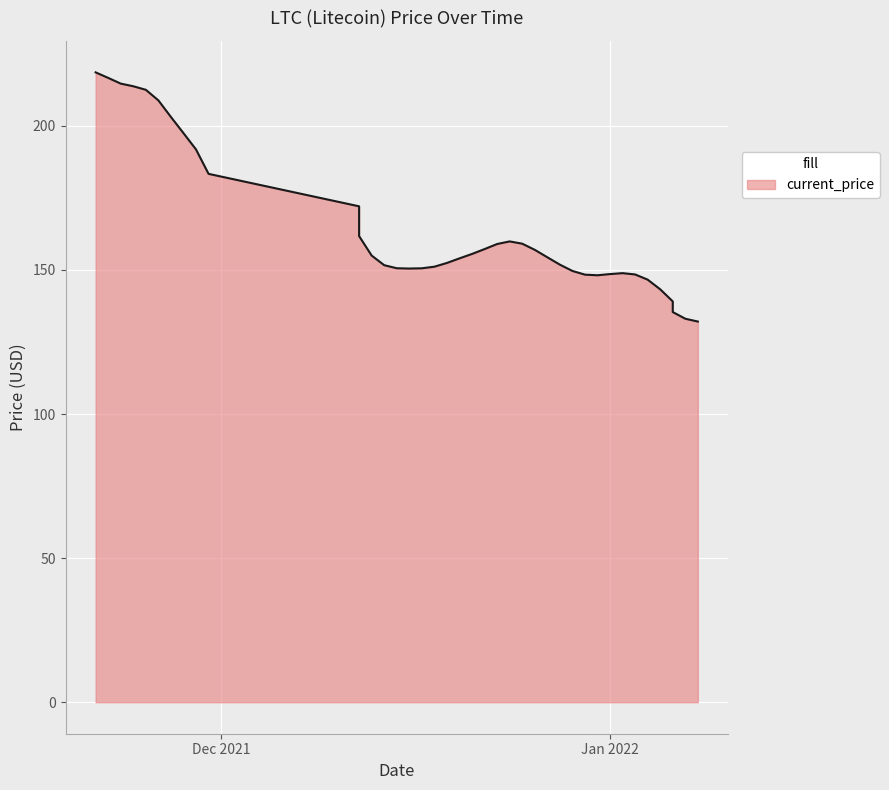

The value at 12/28/2021 is 60.9. True or false?

False